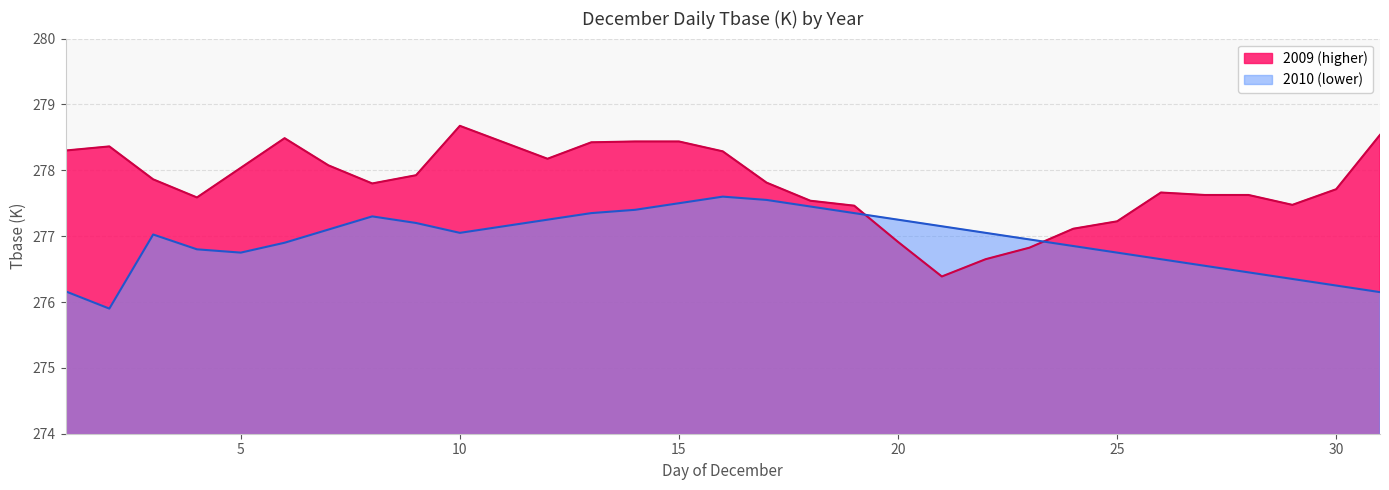

Reading left to right, transcribe all the data shown in this chart.

2009: 278.3	278.4	277.9	277.6	278.0	278.5	278.1	277.8	277.9	278.7	278.4	278.2	278.4	278.4	278.4	278.3	277.8	277.5	277.5	276.9	276.4	276.6	276.8	277.1	277.2	277.7	277.6	277.6	277.5	277.7	278.5
2010: 276.2	275.9	277.0	276.8	276.8	276.9	277.1	277.3	277.2	277.1	277.1	277.2	277.4	277.4	277.5	277.6	277.6	277.4	277.4	277.2	277.1	277.1	276.9	276.9	276.8	276.6	276.6	276.4	276.4	276.2	276.1